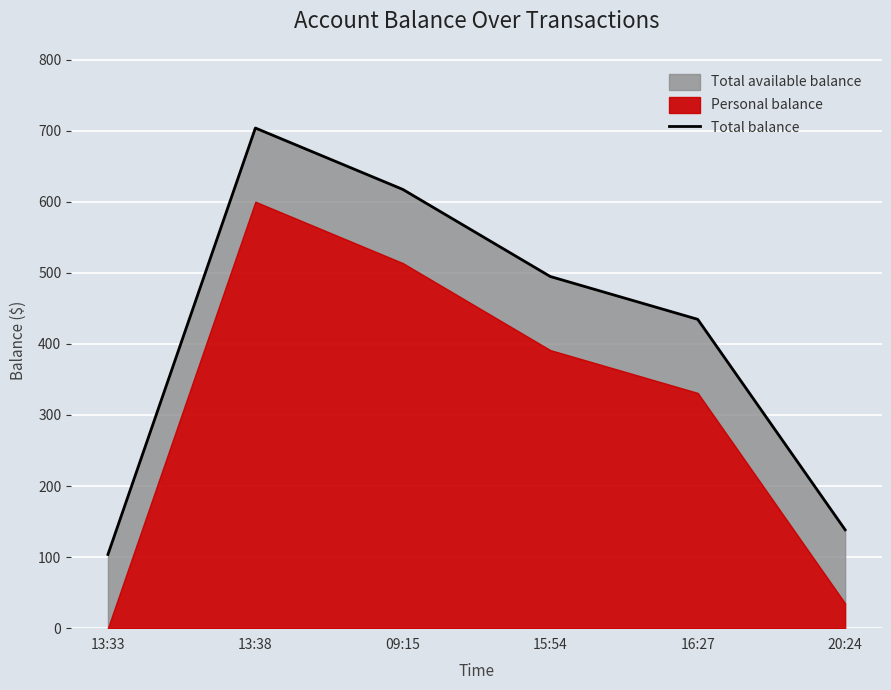

How many lines are shown in the chart?

1